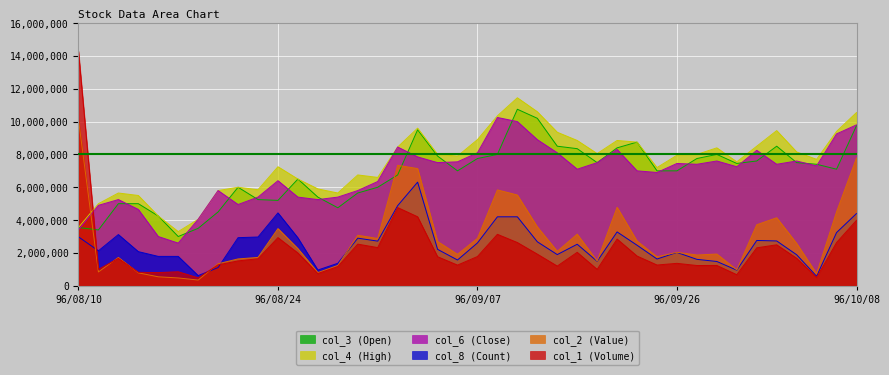

What is the label of the 21st point from the right?

96/09/06